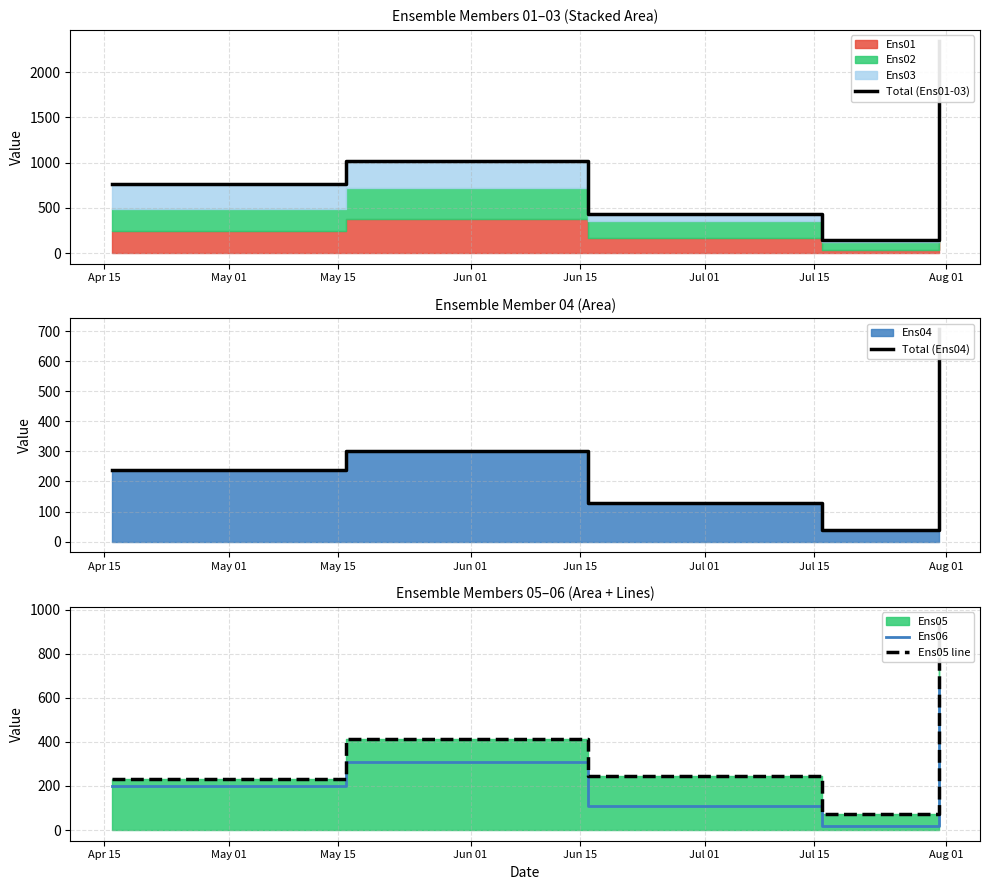

The Ens05 line series shows 568.1 at May 01. True or false?

False